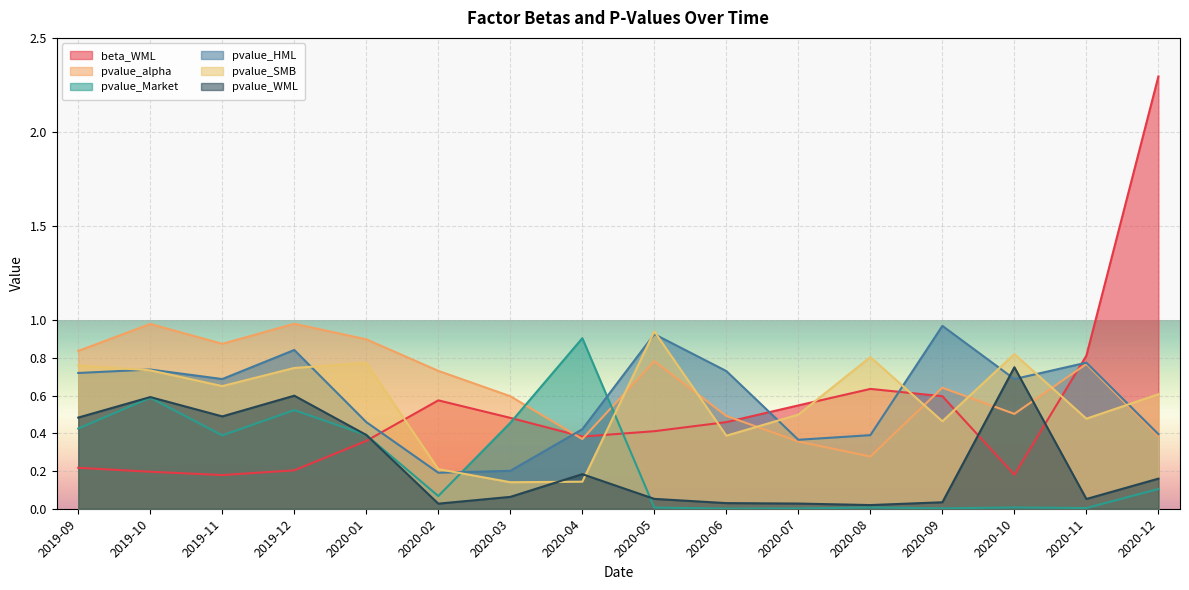

How many data points does each series have?

16